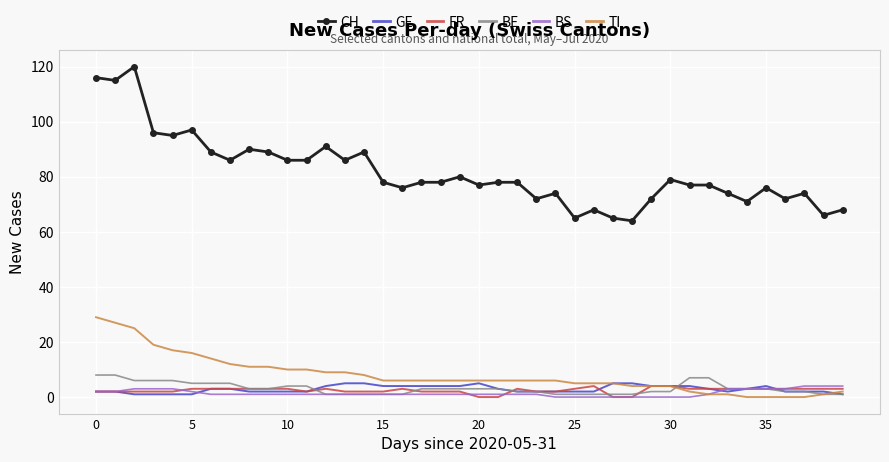

What is the maximum value for FR?

4